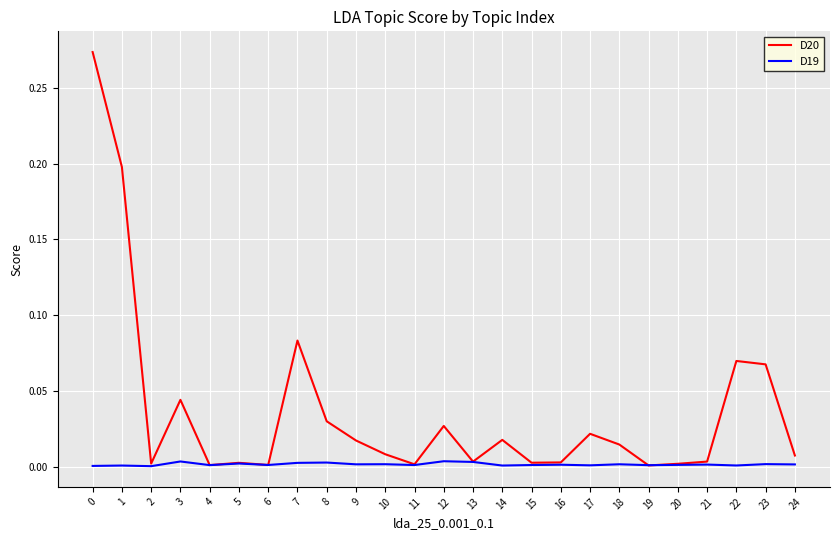

How many lines are shown in the chart?

2